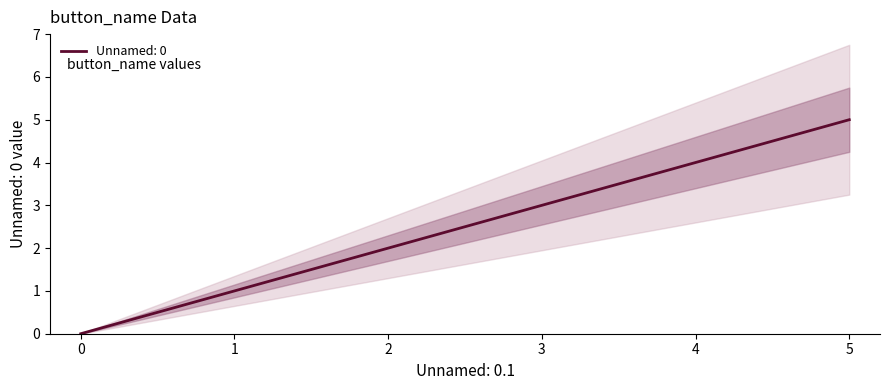

What is the sum of all values?

12